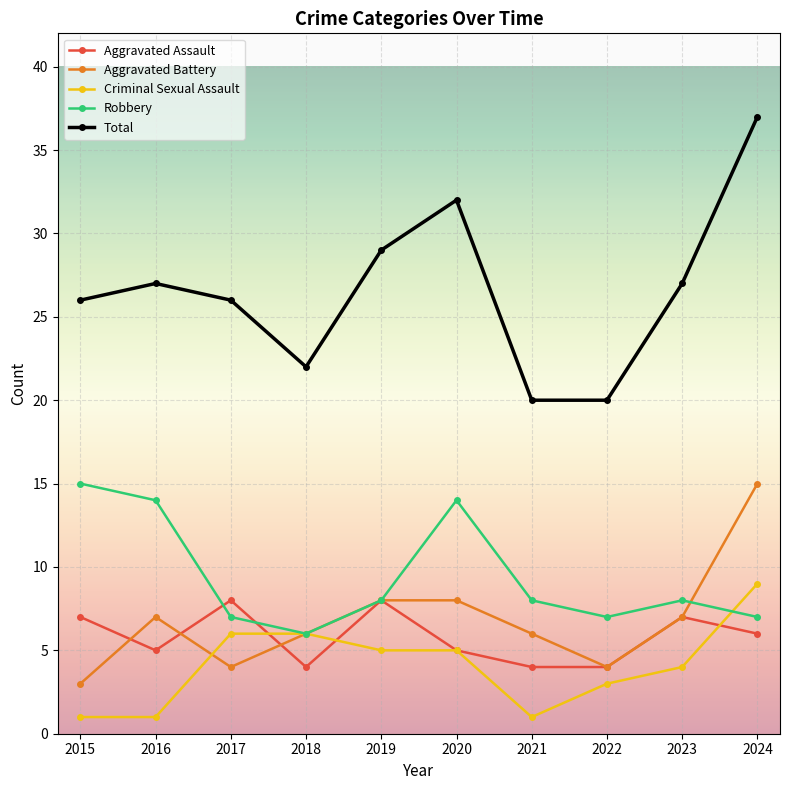

Reading right to left, transcribe all the data shown in this chart.

Aggravated Assault: 2024=6	2023=7	2022=4	2021=4	2020=5	2019=8	2018=4	2017=8	2016=5	2015=7
Aggravated Battery: 2024=15	2023=7	2022=4	2021=6	2020=8	2019=8	2018=6	2017=4	2016=7	2015=3
Criminal Sexual Assault: 2024=9	2023=4	2022=3	2021=1	2020=5	2019=5	2018=6	2017=6	2016=1	2015=1
Robbery: 2024=7	2023=8	2022=7	2021=8	2020=14	2019=8	2018=6	2017=7	2016=14	2015=15
Total: 2024=37	2023=27	2022=20	2021=20	2020=32	2019=29	2018=22	2017=26	2016=27	2015=26